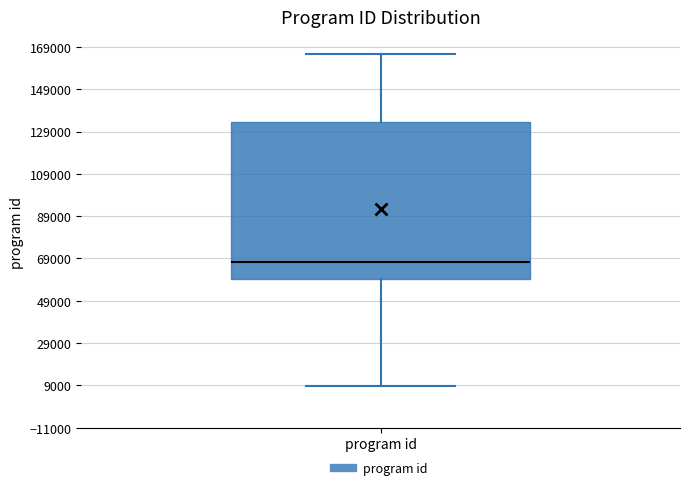

Read this box plot against the y-axis: the position of the median line, the range covered by the box, and the ends of both whiskers. The values are not printed on the chart, so give them approximately, as read against the axis.

median 68000, box 60000 to 134000, whiskers 8000 to 166000